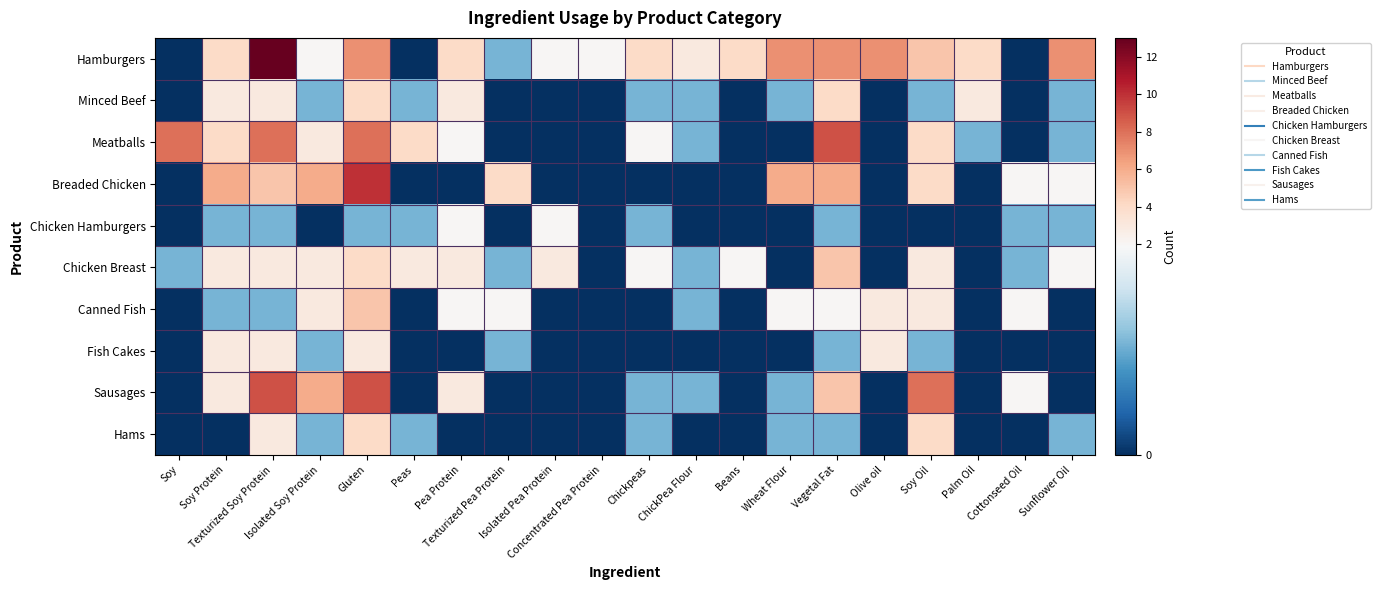

What is the spread (max minus min) of values at Palm Oil?

4